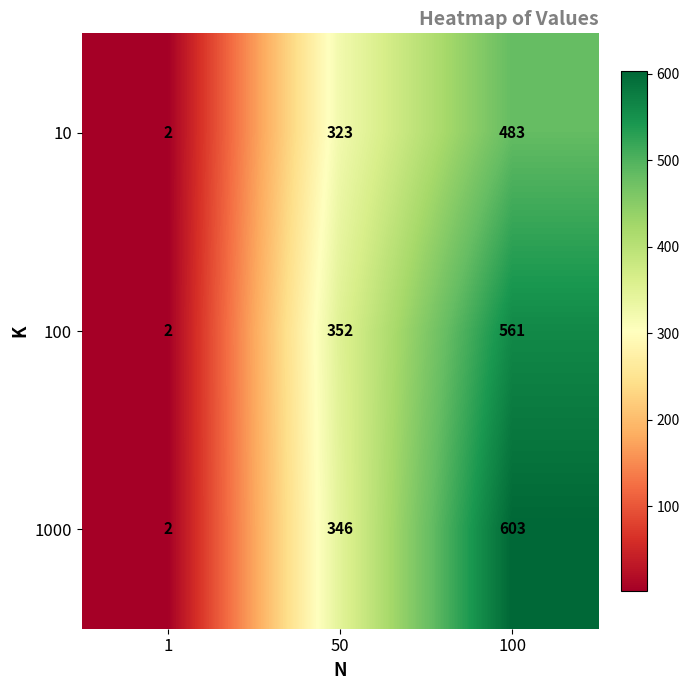

Rank the series by their average value, from highest to lowest.

1000, 100, 10